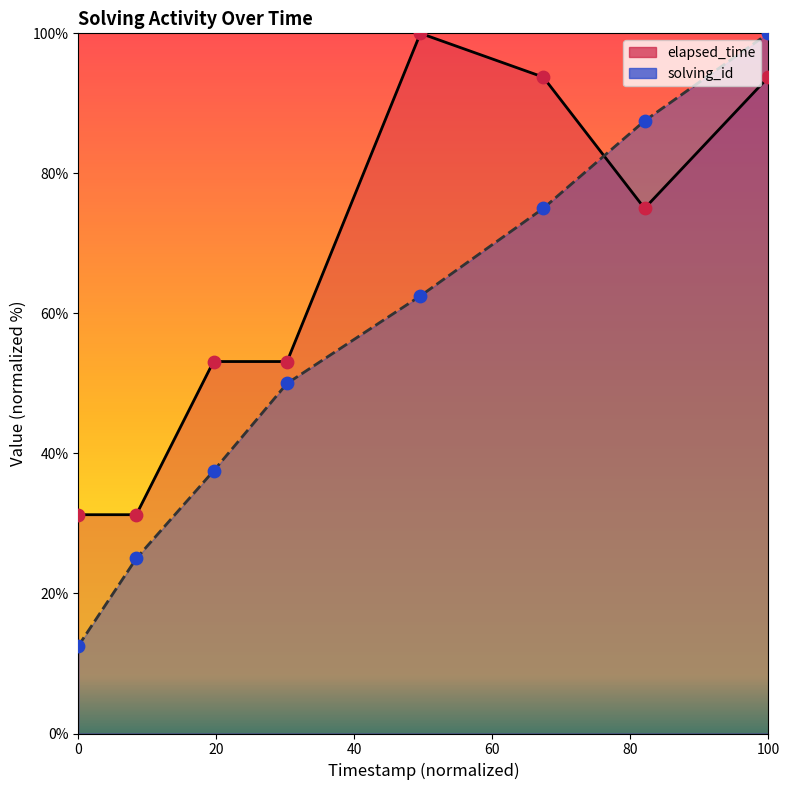

What is the total value across all series at 0?

43.8